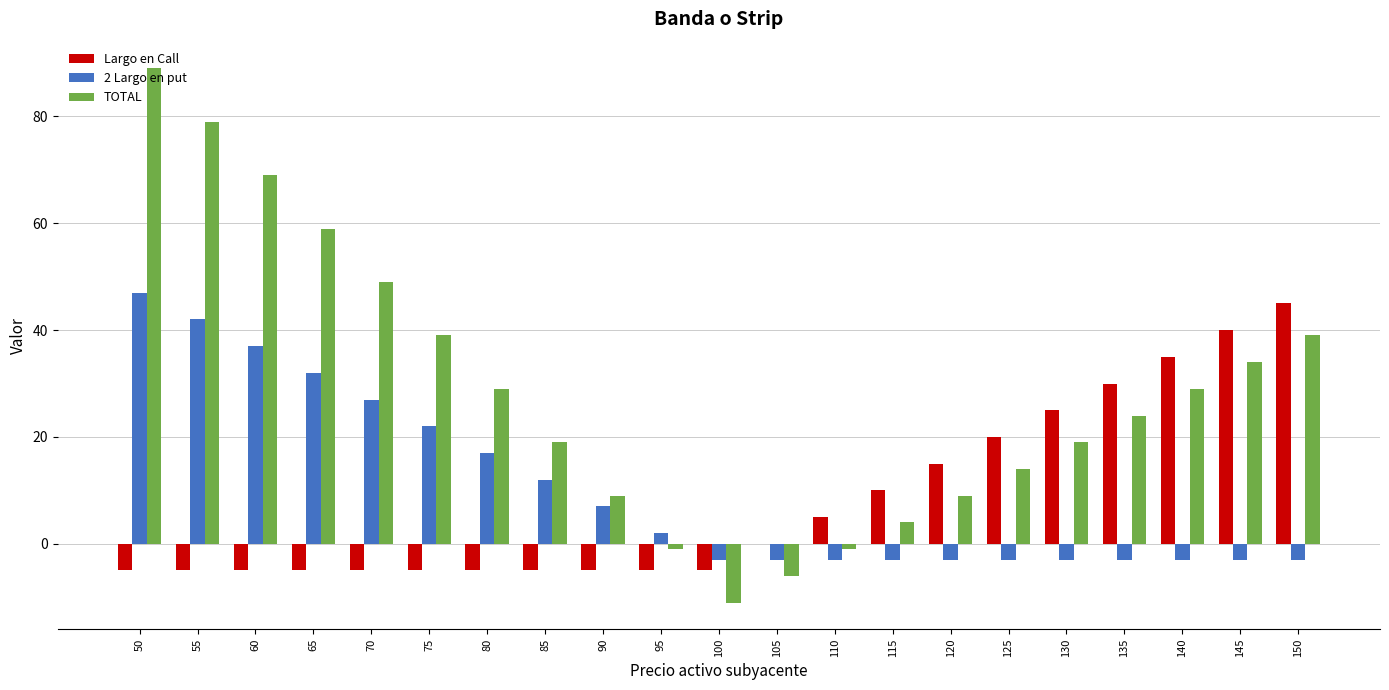

Are the bars horizontal?

No